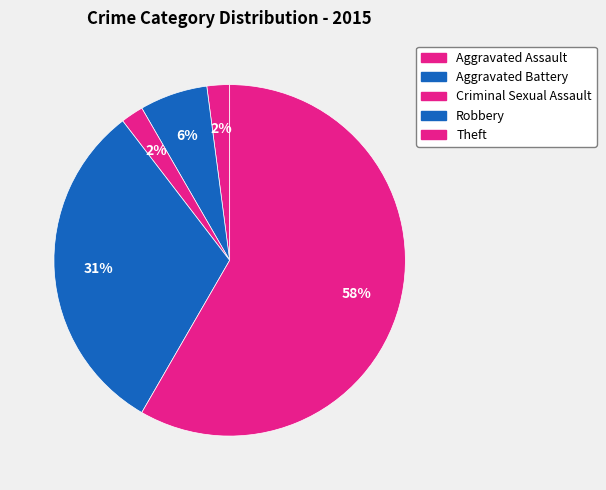

Rank the categories by value from lowest to highest.

Aggravated Assault, Criminal Sexual Assault, Aggravated Battery, Robbery, Theft